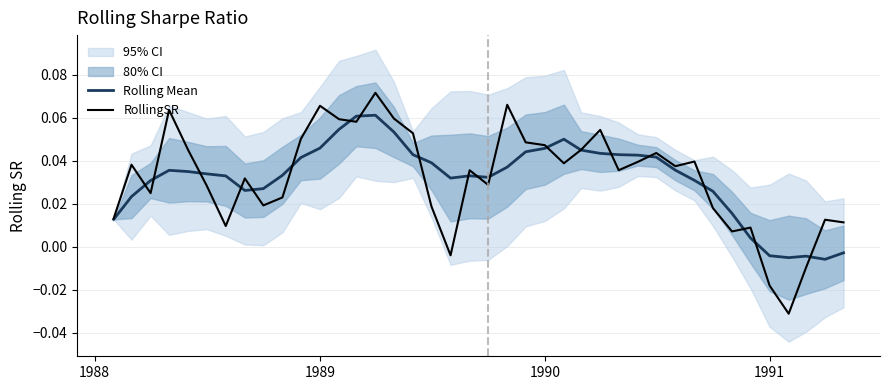

How many positive values does the Rolling Mean series have?

35